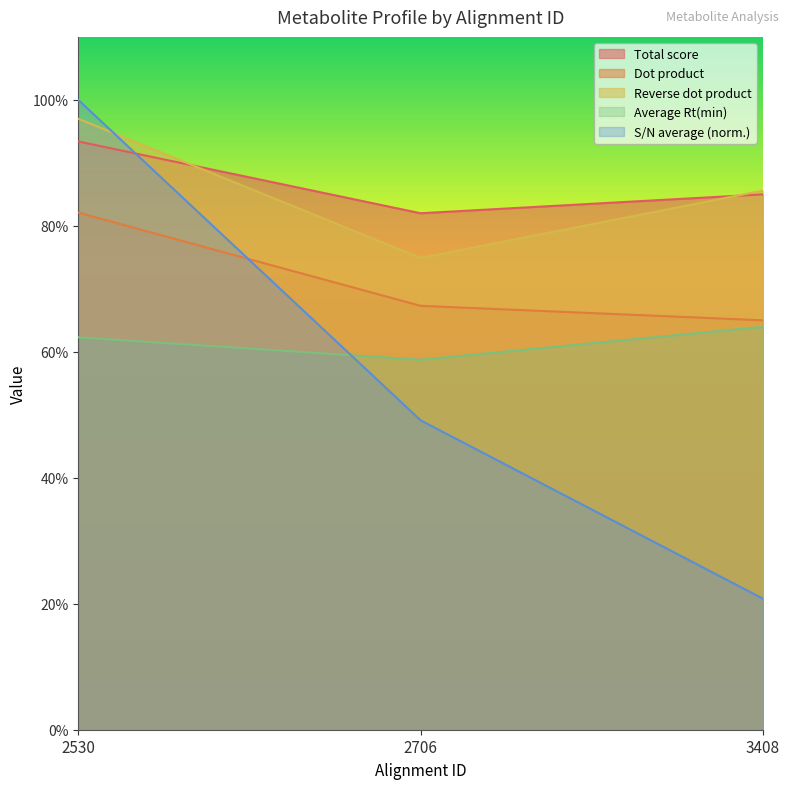

At which label does Average Rt(min) first exceed 62?

2530